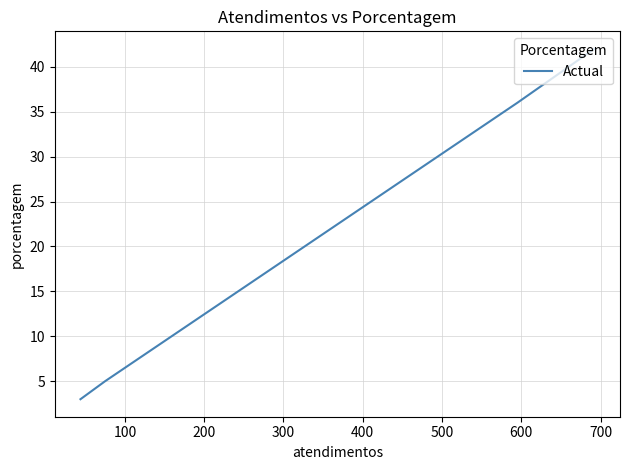

What is the value of the 3rd point from the left?

5